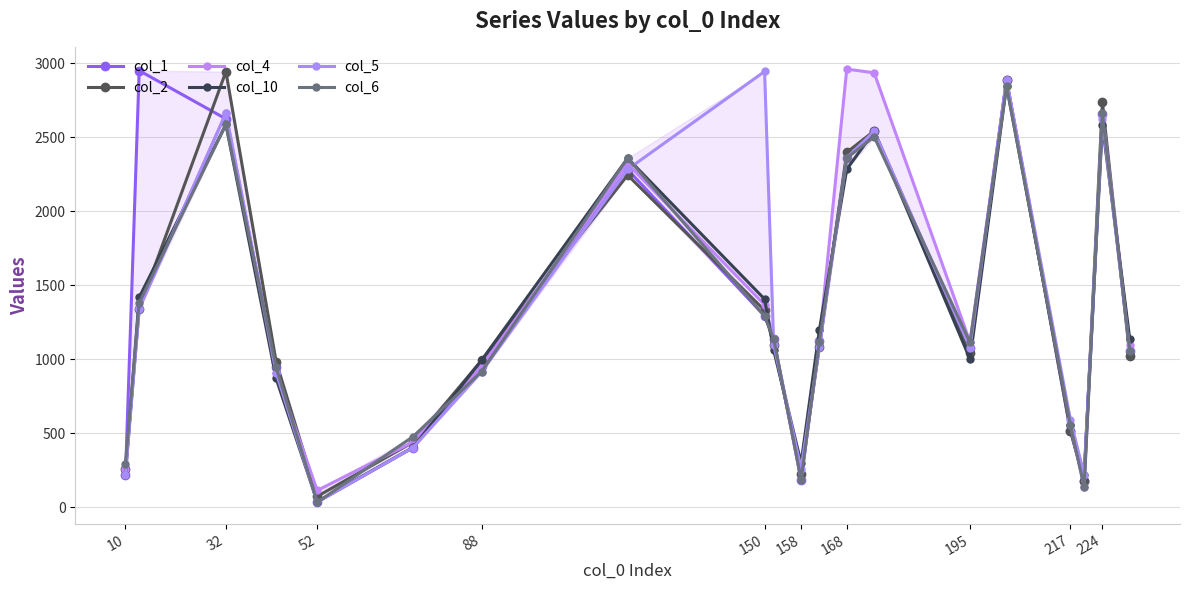

How many interior local valleys does the col_5 series have?

4